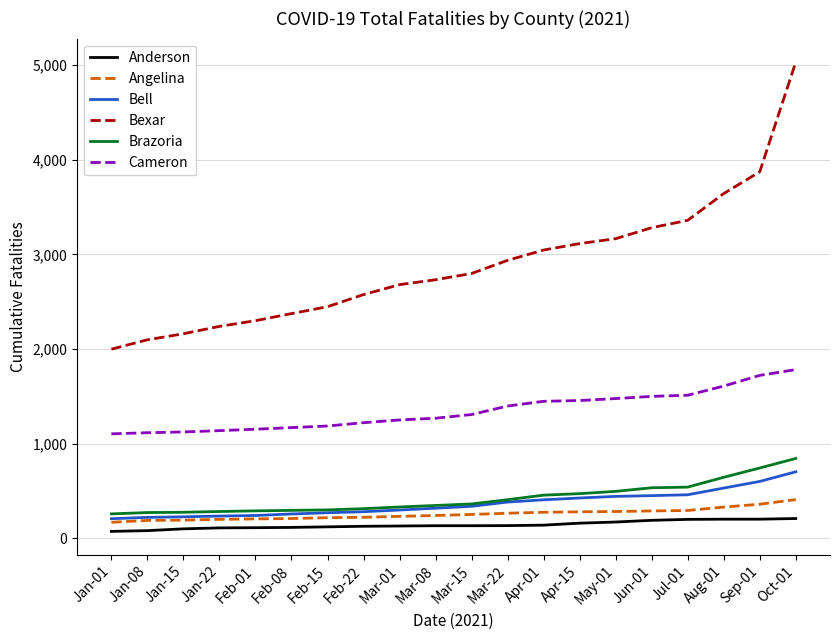

What are all the series names shown in the legend?

Anderson, Angelina, Bell, Bexar, Brazoria, Cameron